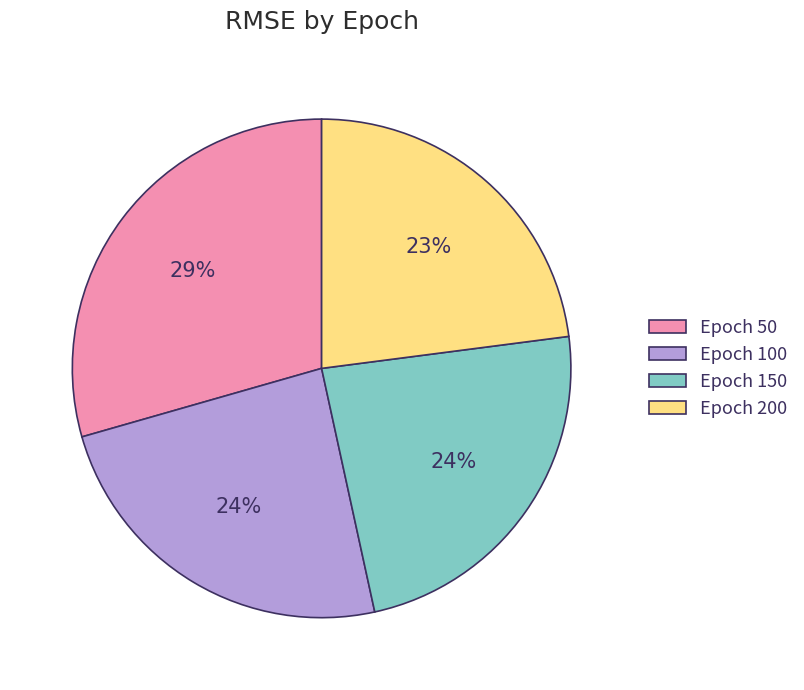

What percentage is the Epoch 100 slice, to the nearest percent?

24%